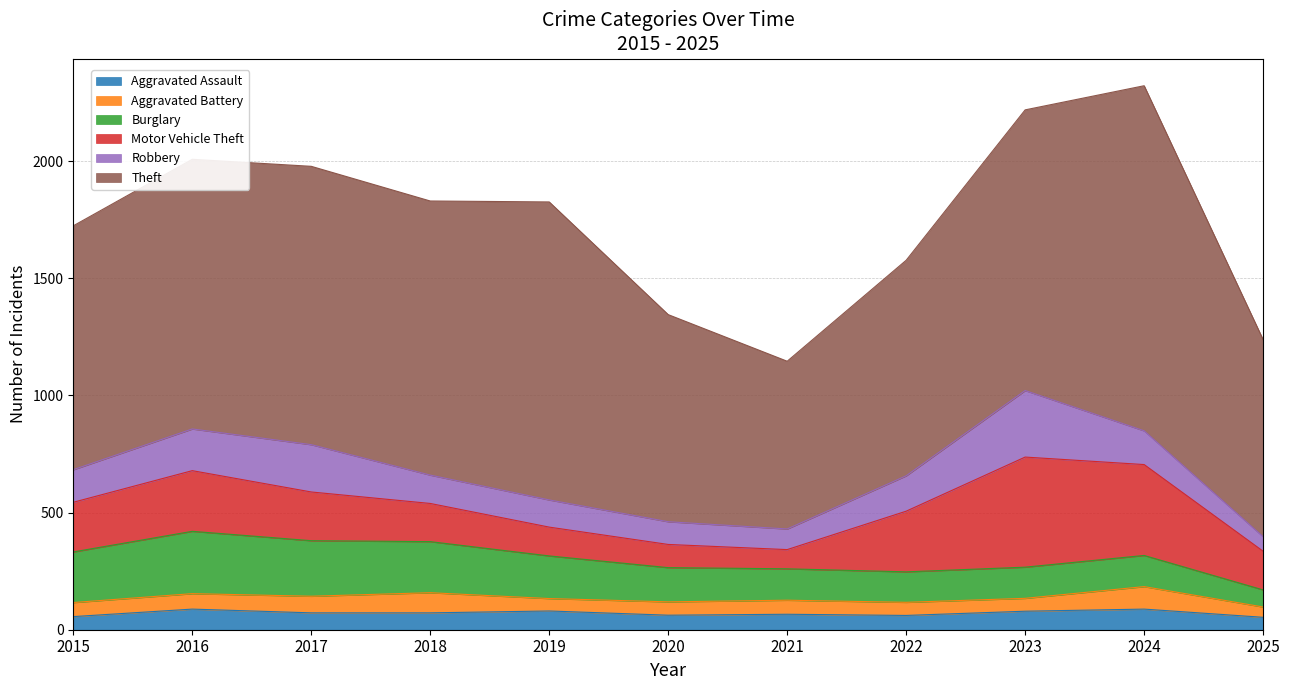

True or false: Motor Vehicle Theft and Theft intersect in this chart.

False